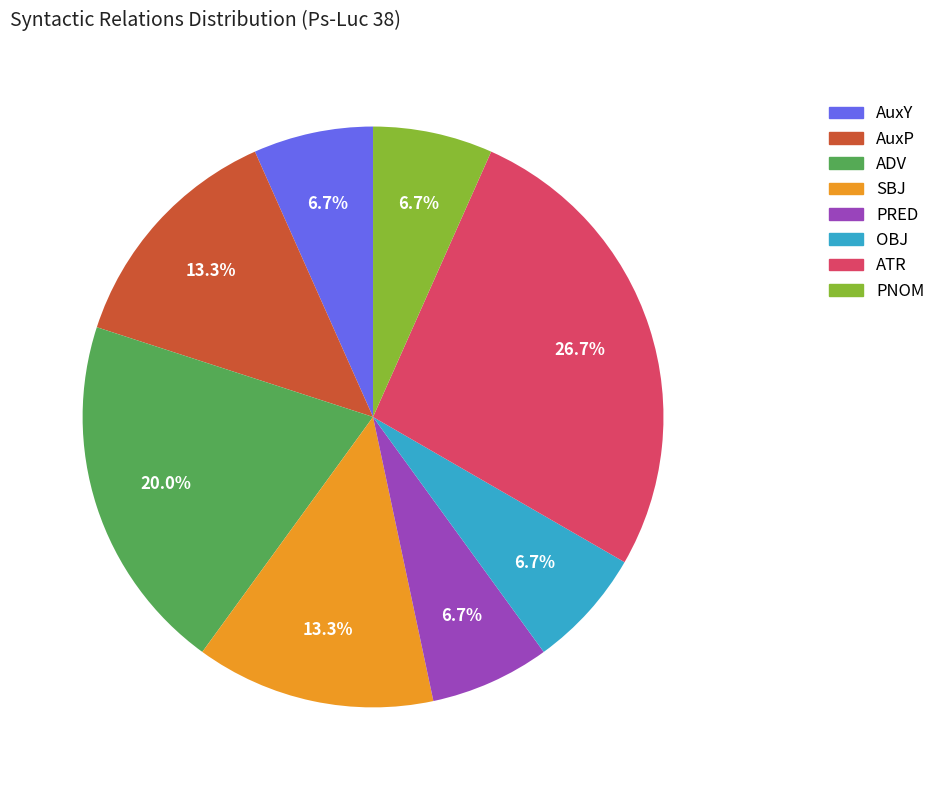

Between PRED and ADV, which is larger?

ADV